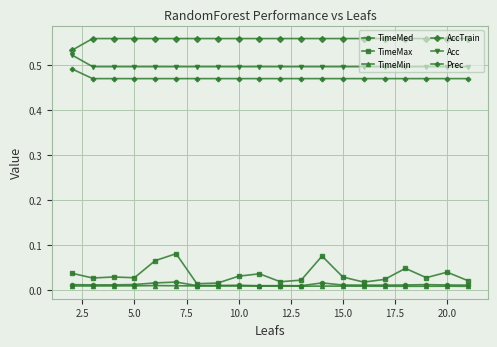

Does the chart have visible grid lines?

Yes